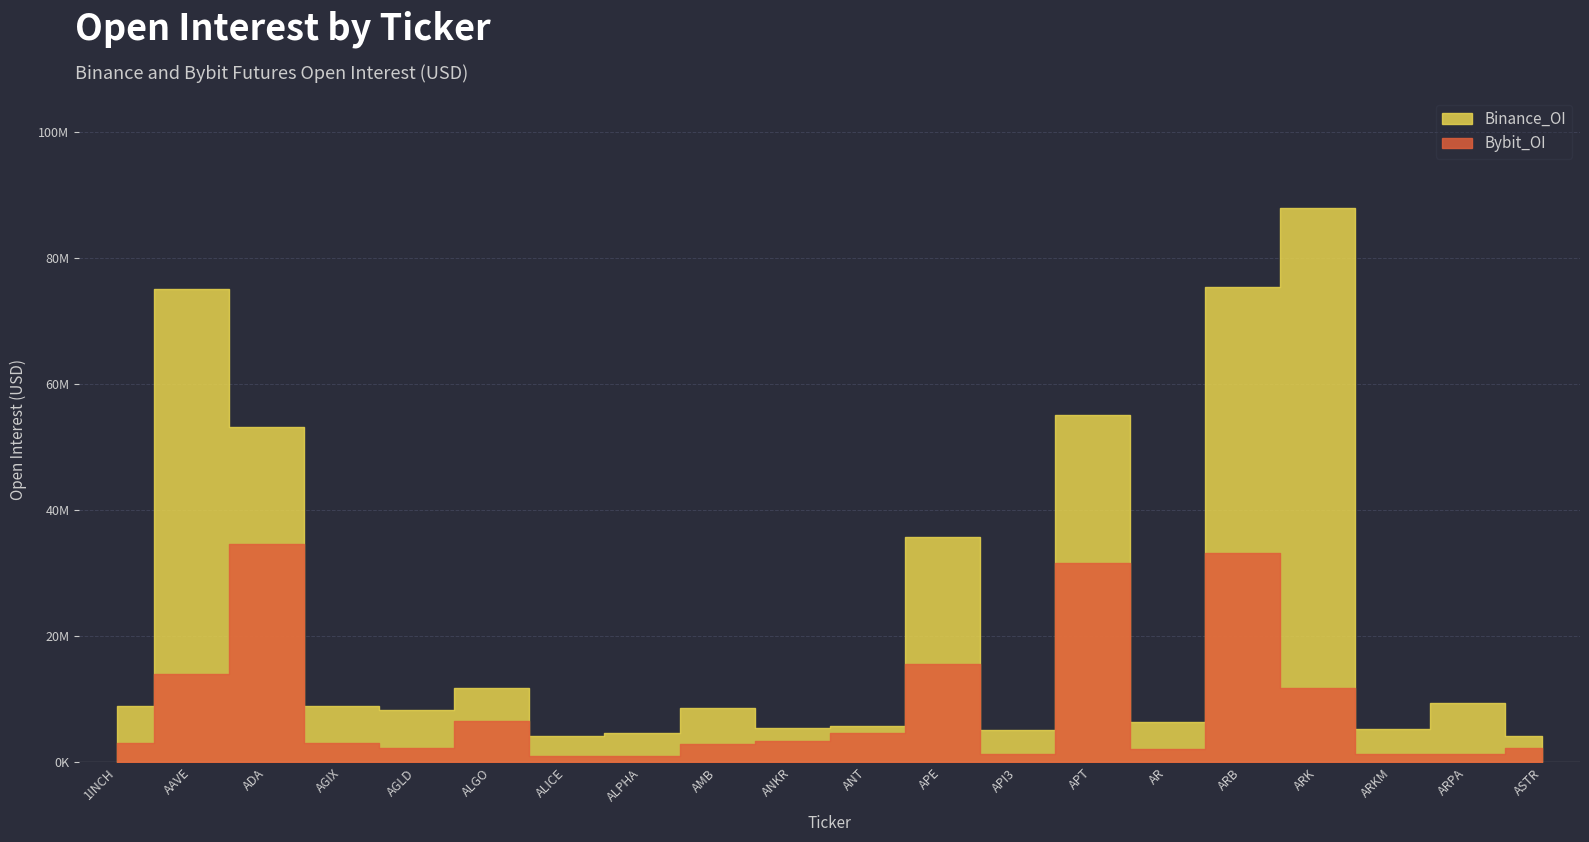

Is this an area chart (filled region under the line)?

No